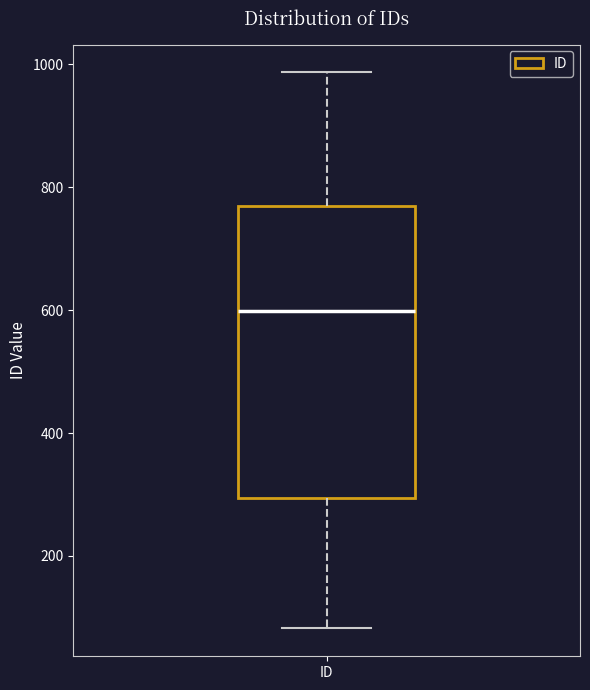

Where is the lower edge of the box for ID on the y-axis? The values are not printed on the chart, so give them approximately, as read against the axis.

300